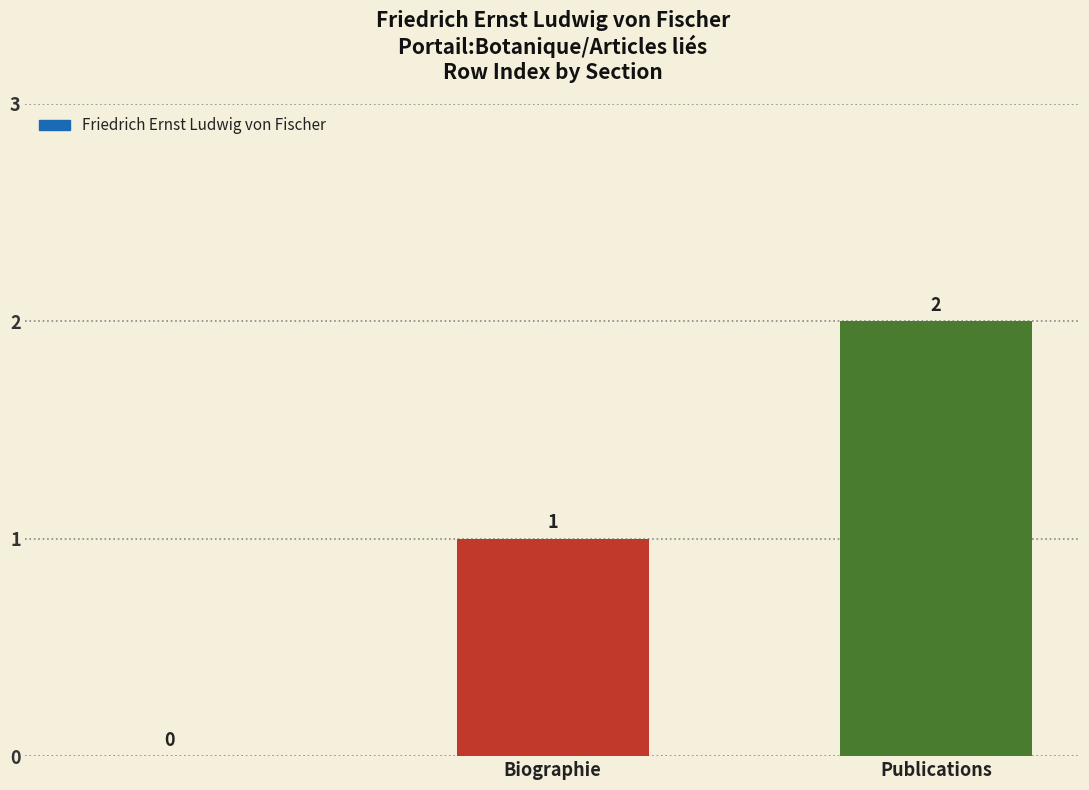

Count the values in the range 0 to 2.

3